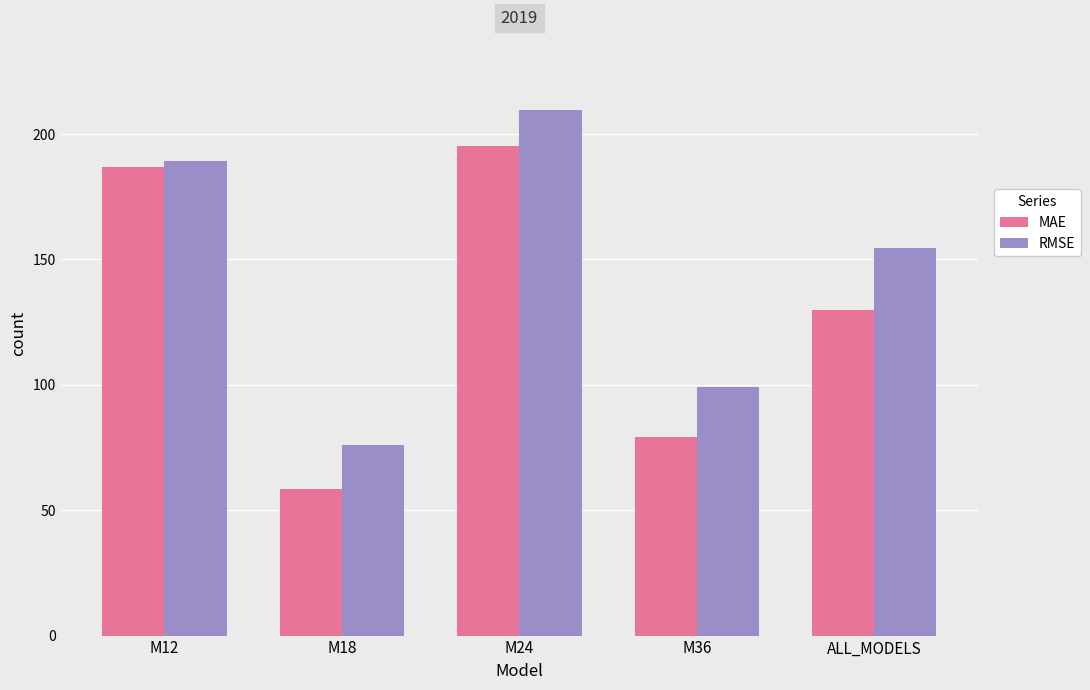

What is the sum of all MAE values?

649.8